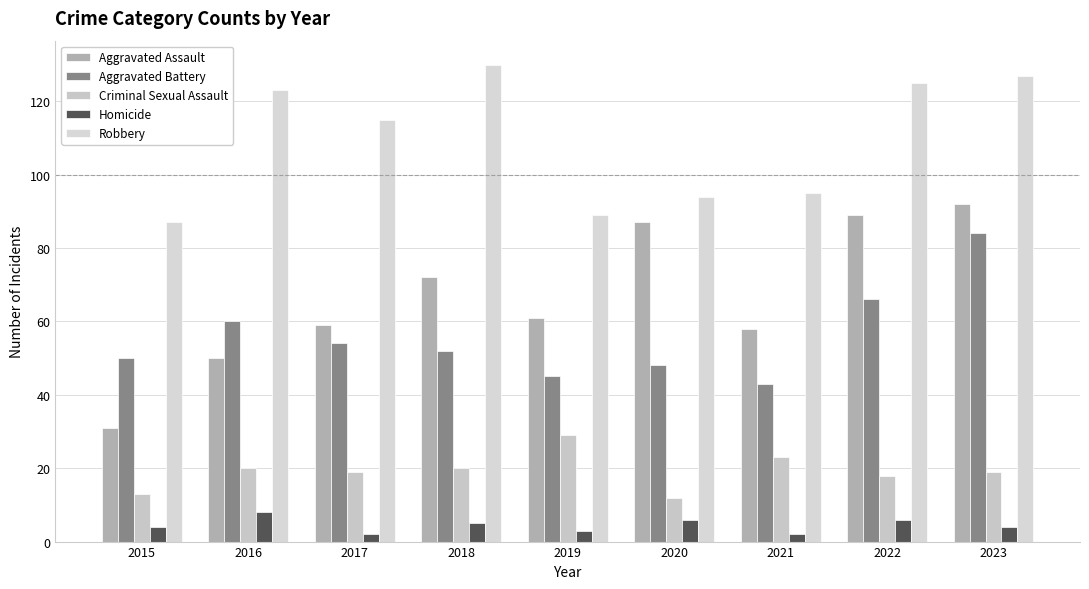

What is the minimum value for Aggravated Assault?

31